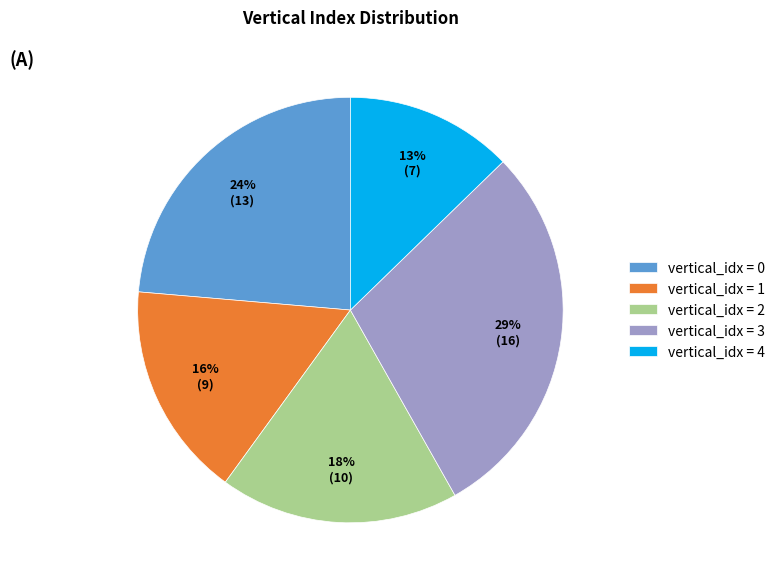

Do vertical_idx = 4 and vertical_idx = 0 together represent more than half of the pie?

No